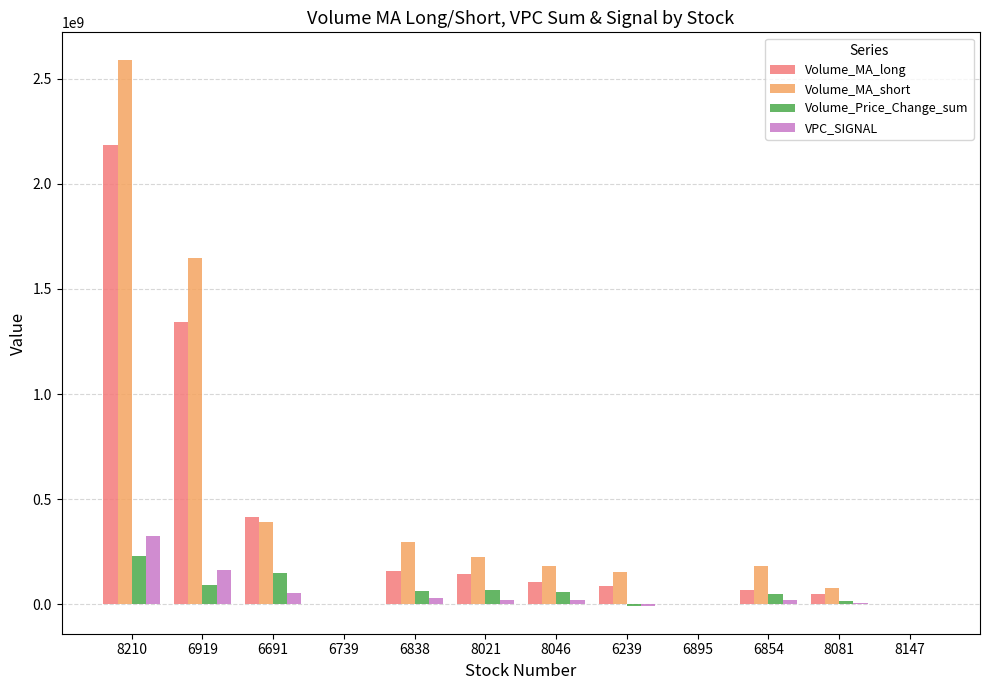

The value of Volume_MA_long at 6239 is 85322832.3. True or false?

True